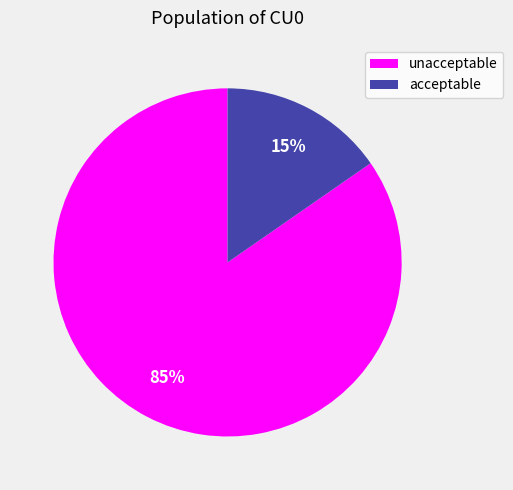

Is there any slice that represents more than half of the pie?

Yes